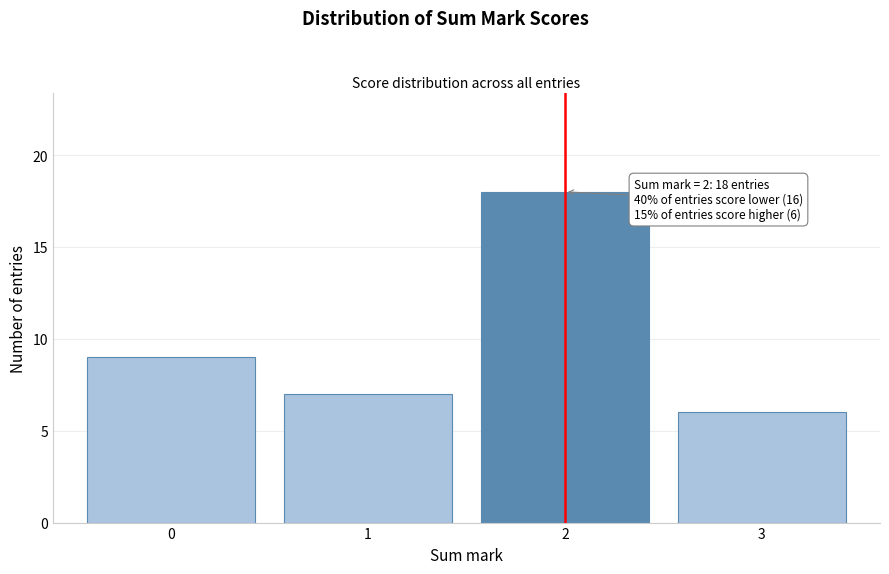

Reading left to right, list all the values displayed in this chart.

0=9	1=7	2=18	3=6